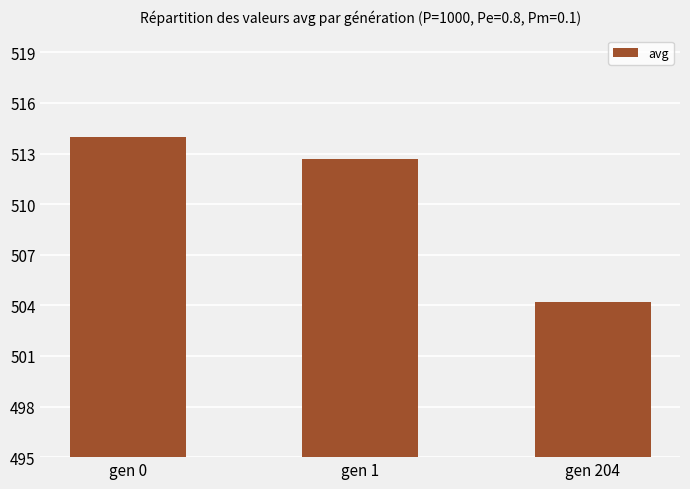

What is the value of the 3rd bar from the left?

504.2